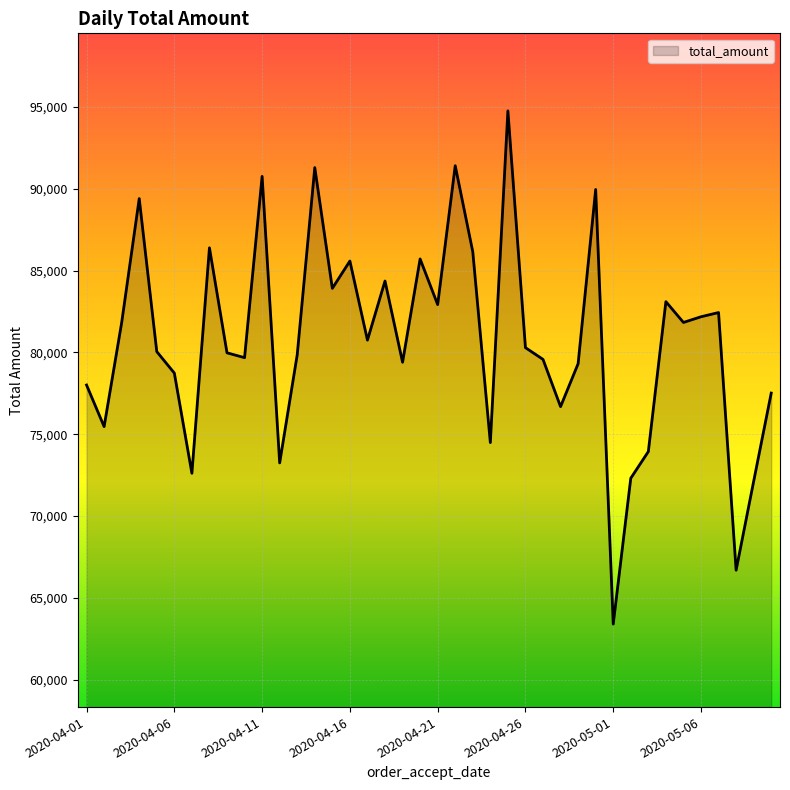

What is the smallest value displayed?

63396